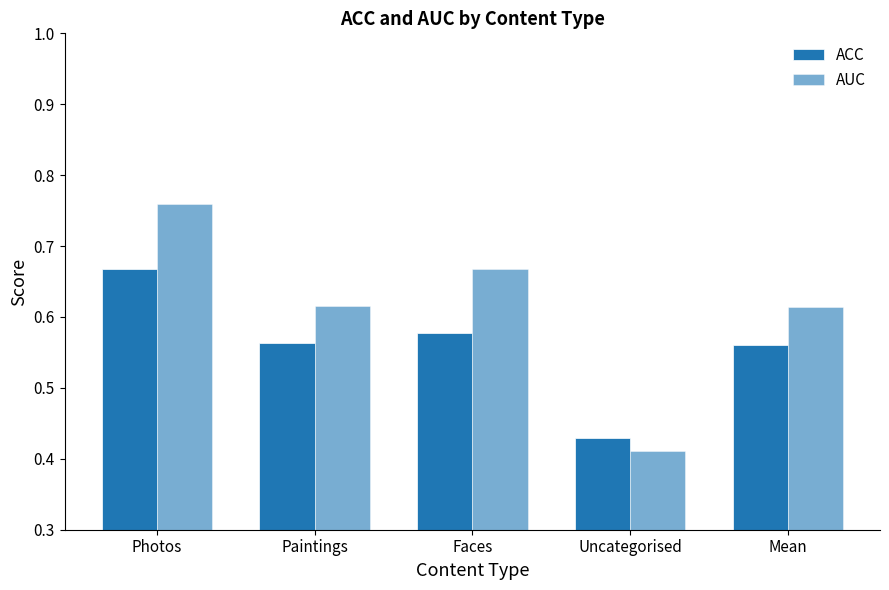

How many categories are shown in the chart?

5